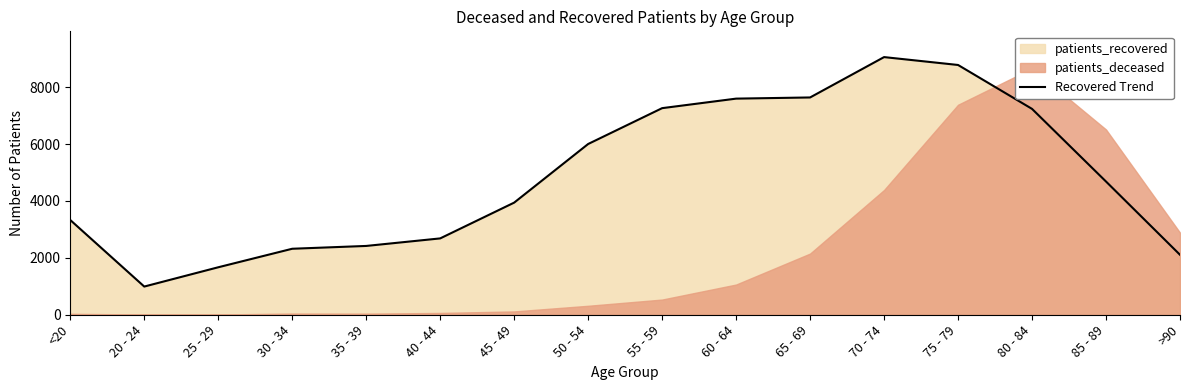

List the labels in order of value, smallest first.

20 - 24, 25 - 29, >90, 30 - 34, 35 - 39, 40 - 44, <20, 45 - 49, 85 - 89, 50 - 54, 80 - 84, 55 - 59, 60 - 64, 65 - 69, 75 - 79, 70 - 74